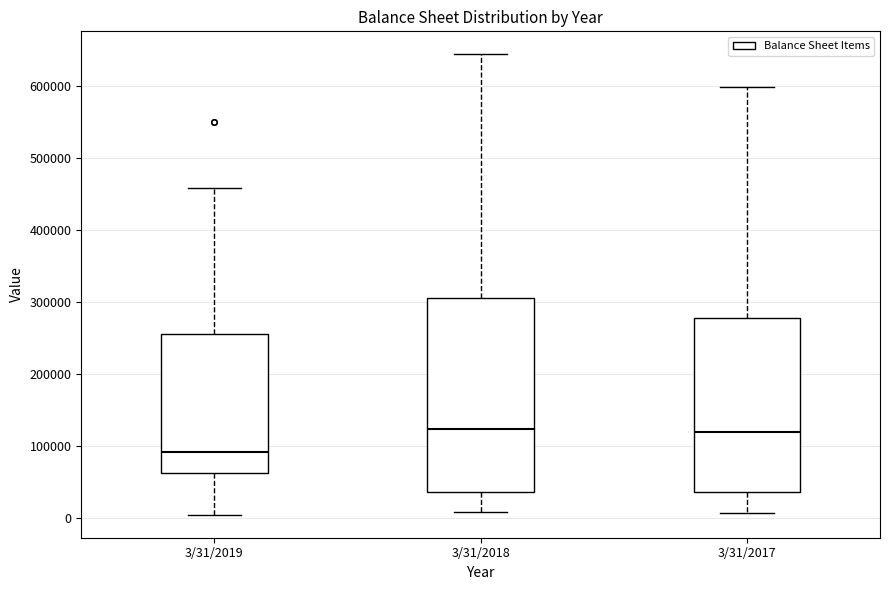

Comparing the boxes themselves (not the whiskers), which one is the tallest?

3/31/2018